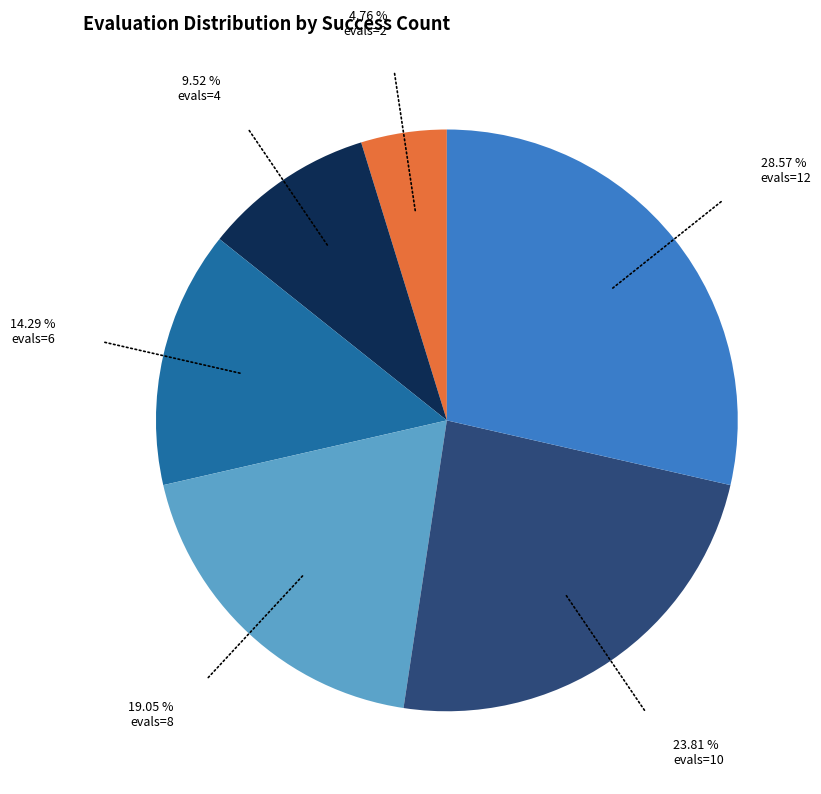

Count the number of slices in the pie.

6